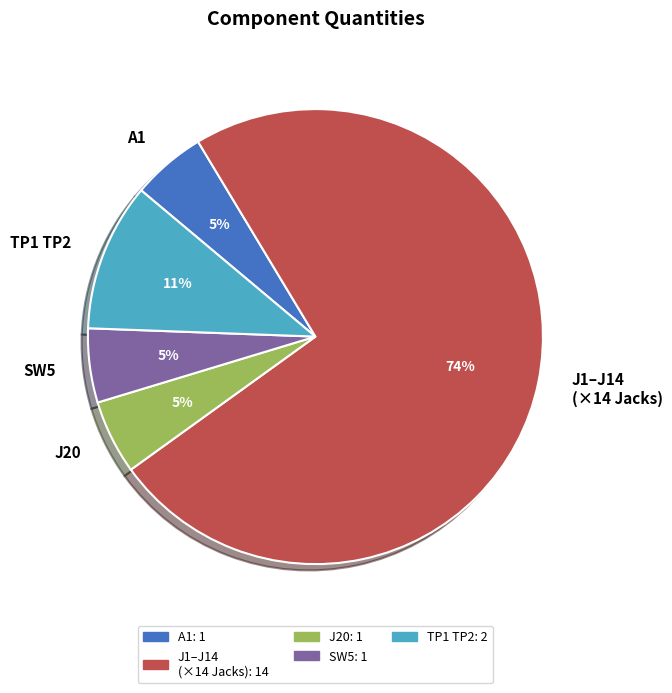

How many slices are in this pie chart?

5